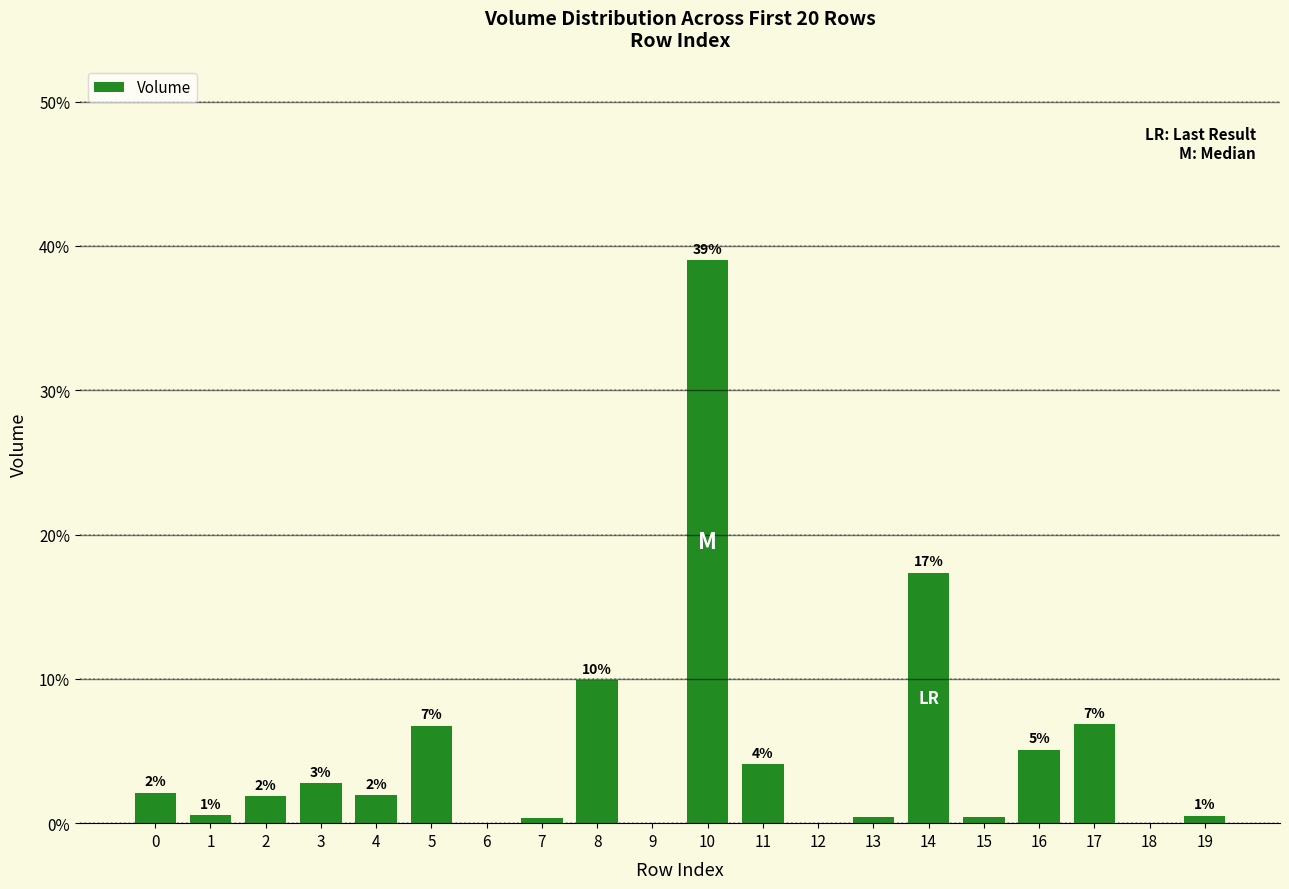

Are the bars horizontal?

No